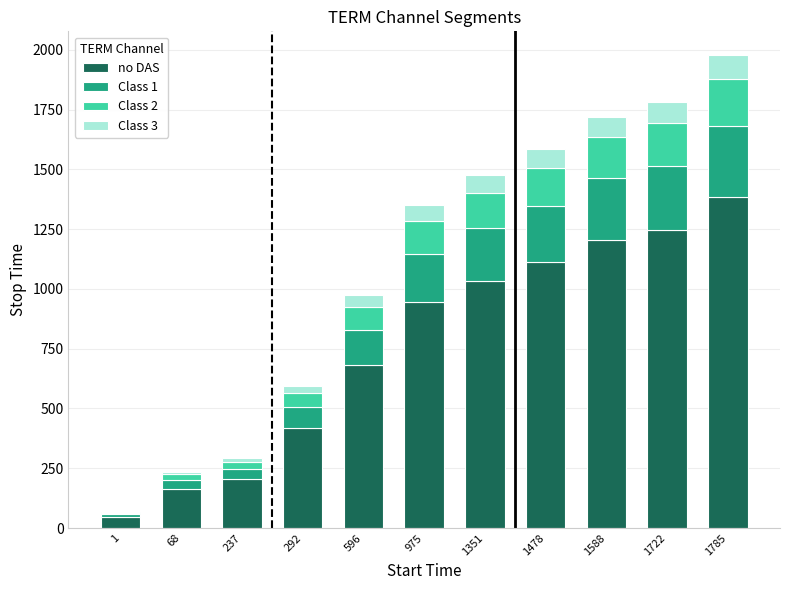

At which label does no DAS reach its peak?

1785